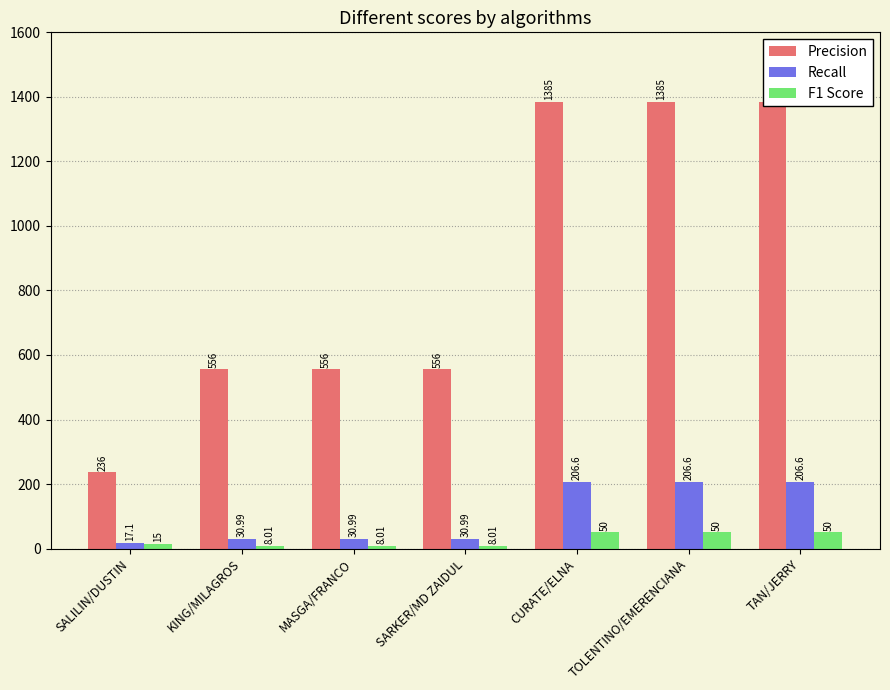

What value does the Precision series have at CURATE/ELNA?

1385.0